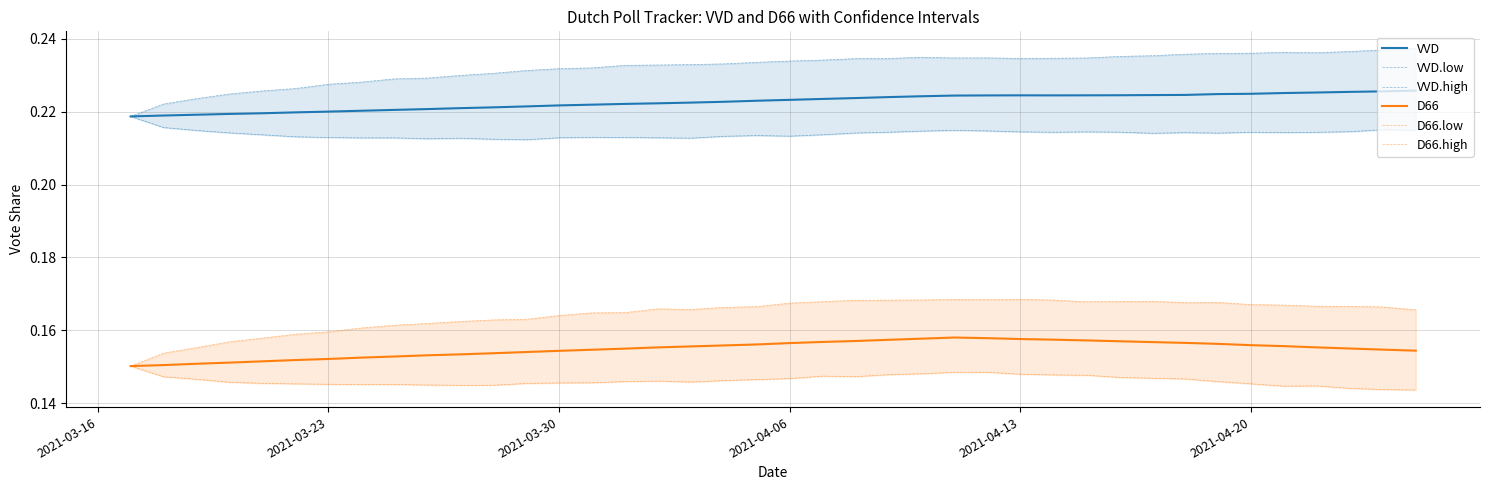

True or false: VVD and D66 cross at least once.

False